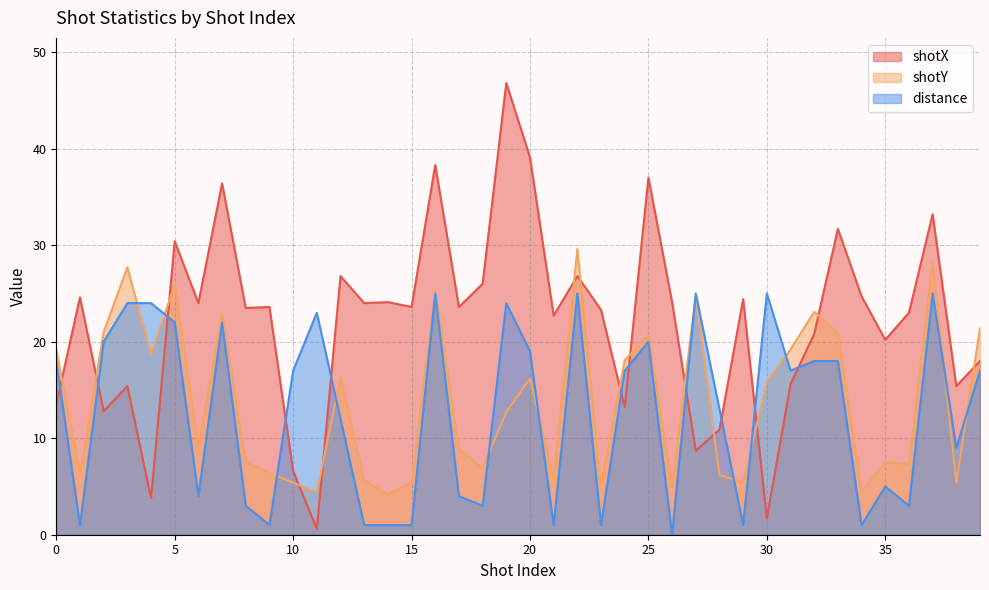

The shotX series shows 1.9 at 27. True or false?

False